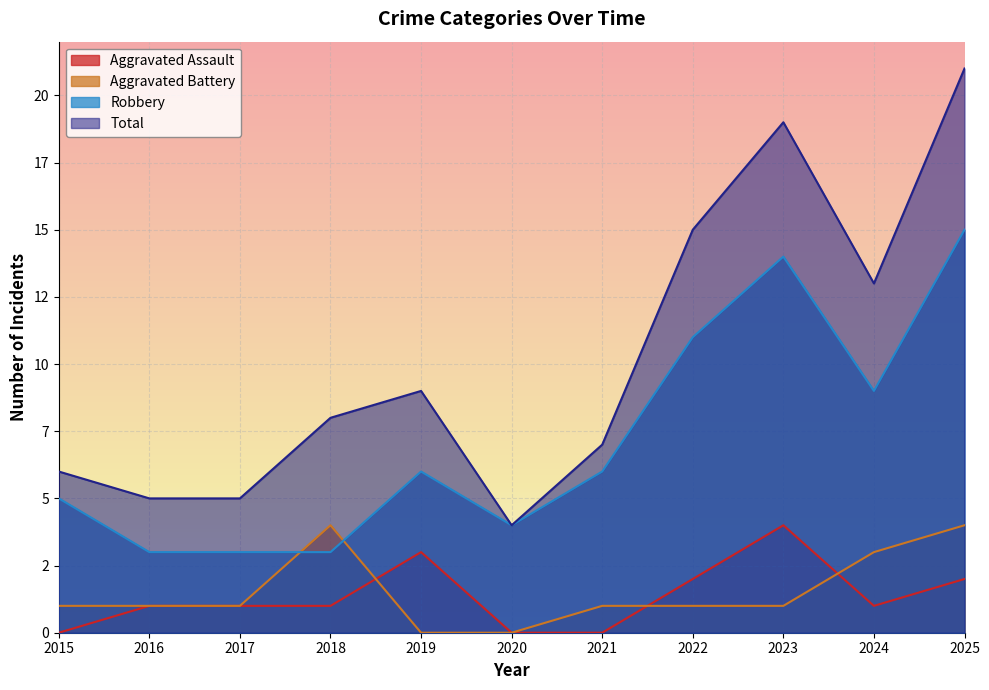

Does the chart display data point markers on the line(s)?

No